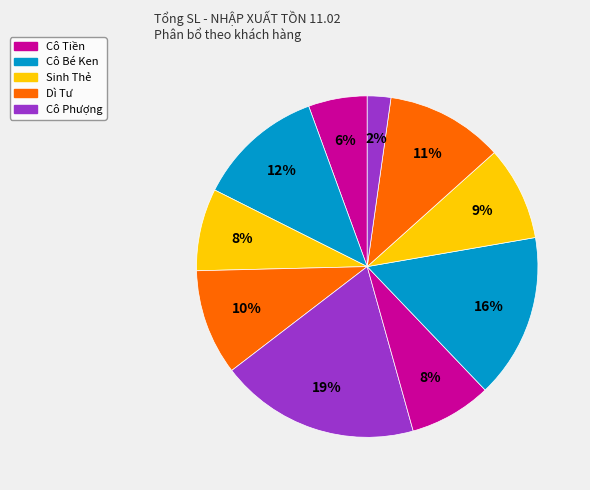

How many slices are in this pie chart?

10